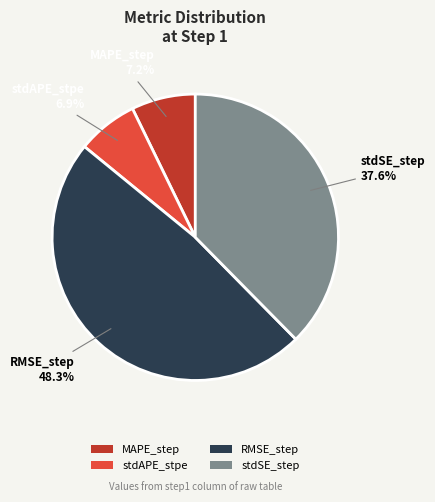

Which category has the biggest portion of the pie?

RMSE_step